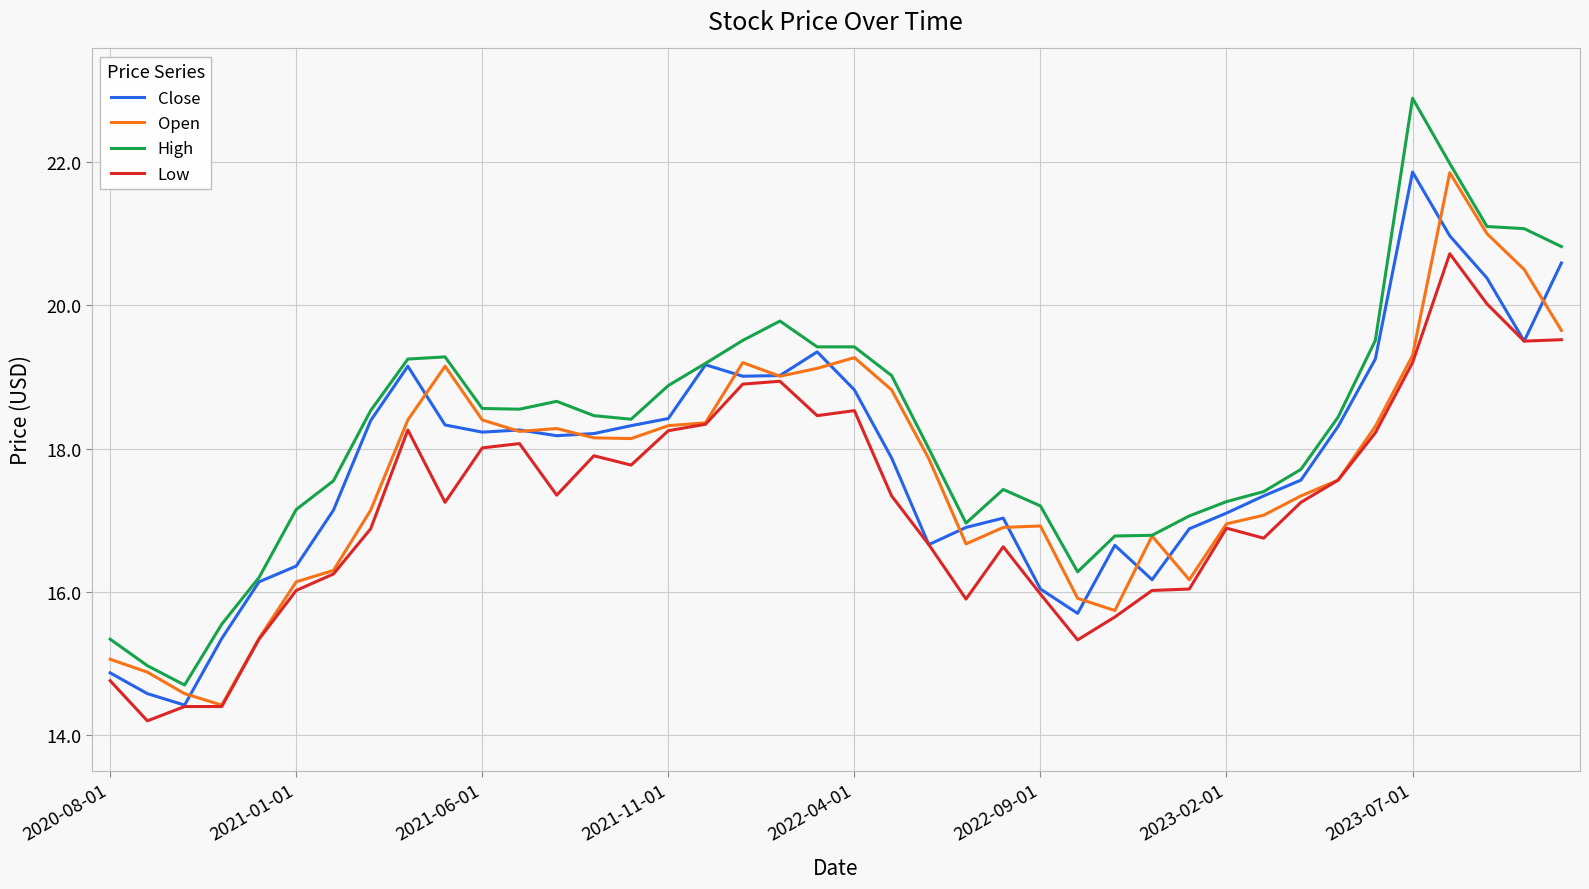

What is the highest value of the Open series?

21.9